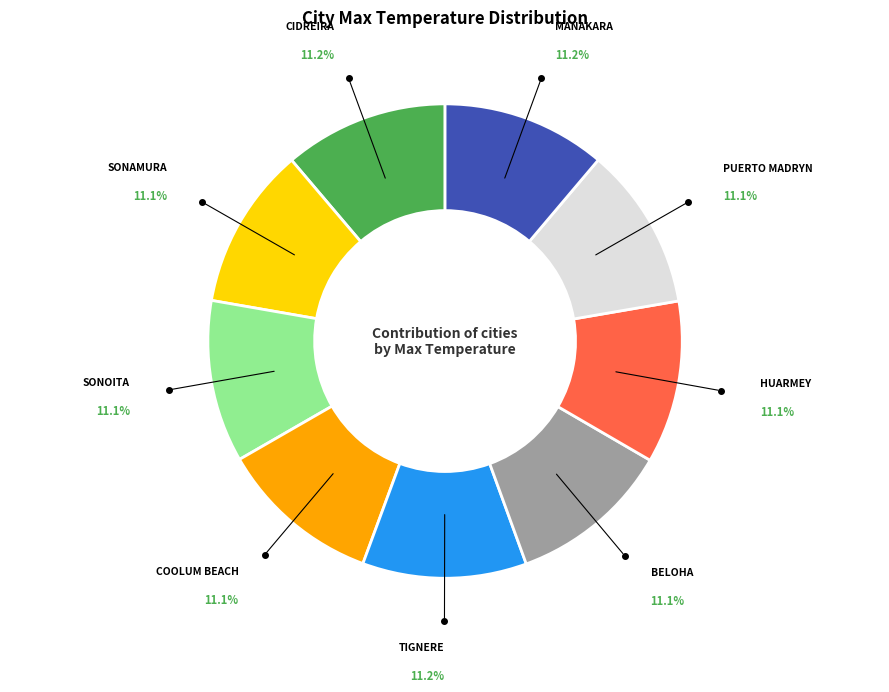

Is there any slice that represents more than half of the pie?

No